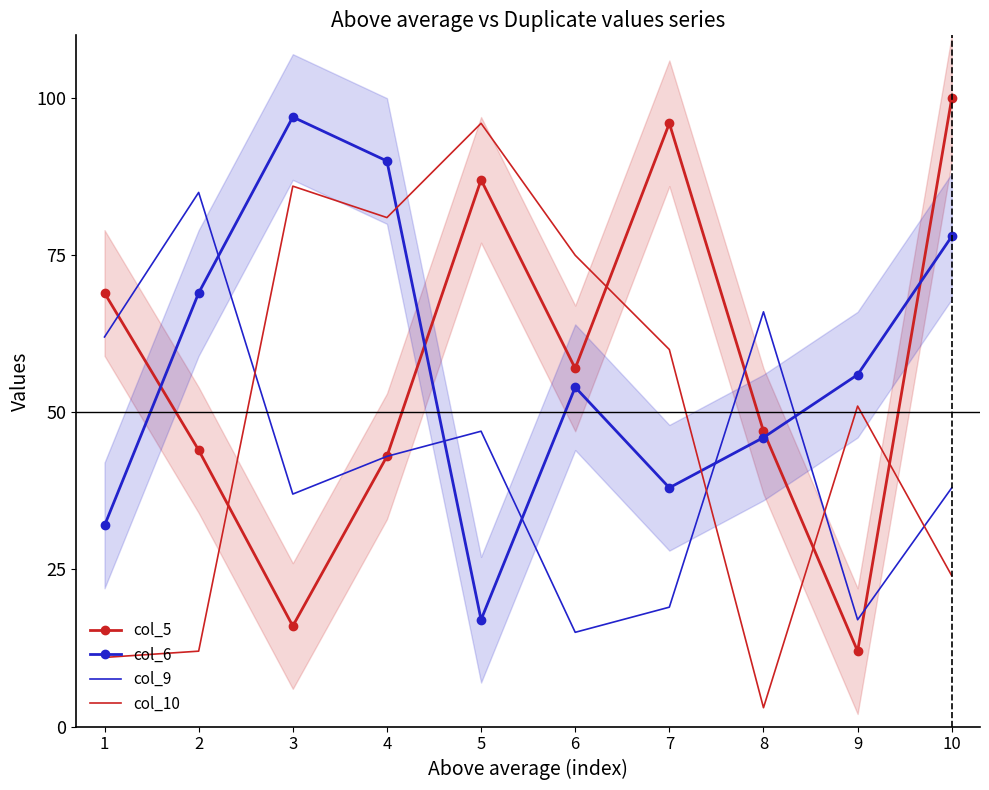

What is the difference between the col_5 values at 1 and 5?

18